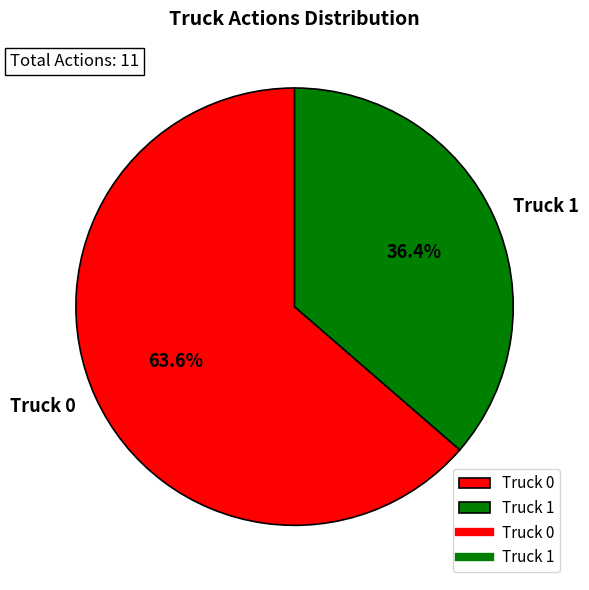

What is the smallest slice in the pie chart?

Truck 1